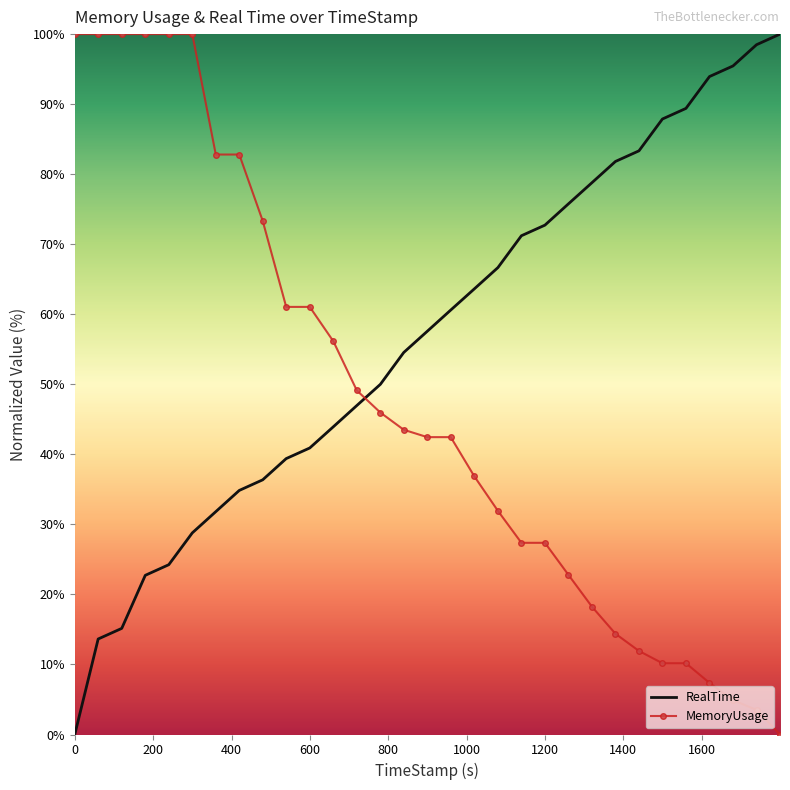

Rank the series by their average value, from lowest to highest.

MemoryUsage, RealTime